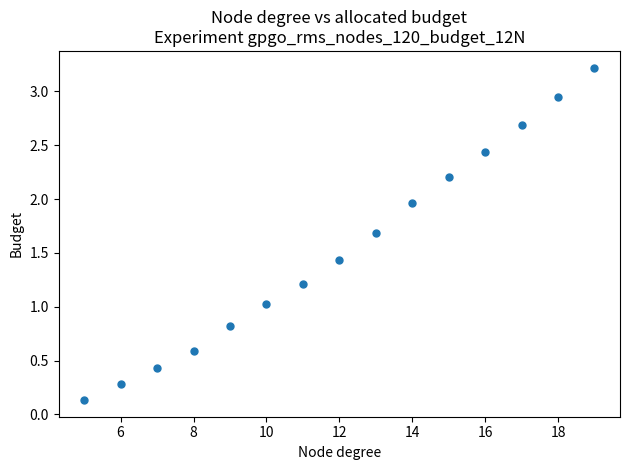

What is the range of Y values (max minus min)?

3.1